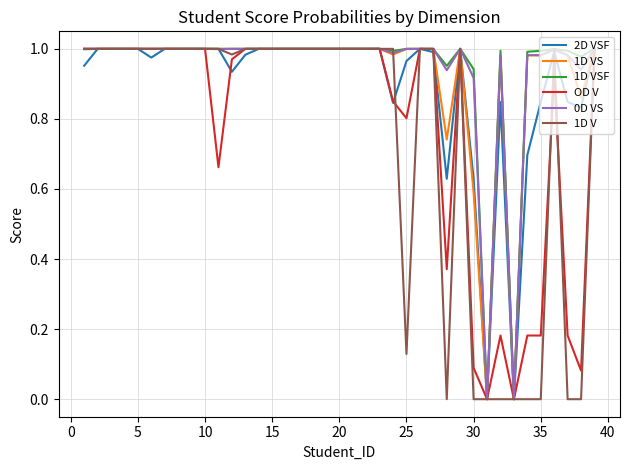

What is the sum of all 1D VSF values?

36.8